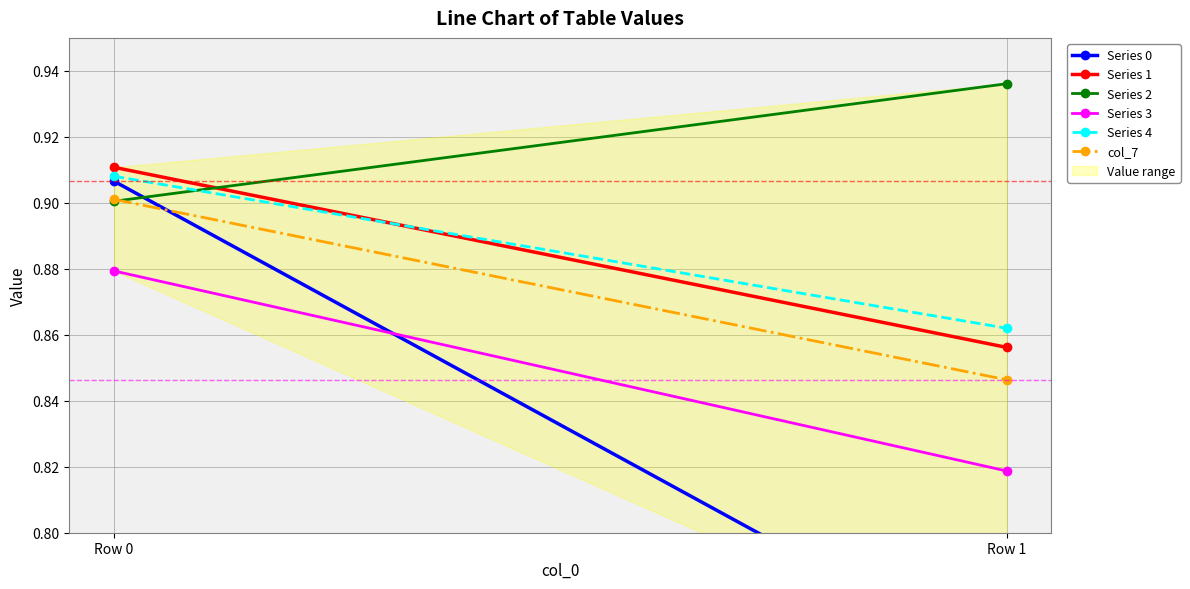

True or false: Series 1 has a value of 0.9 at Row 0.

True